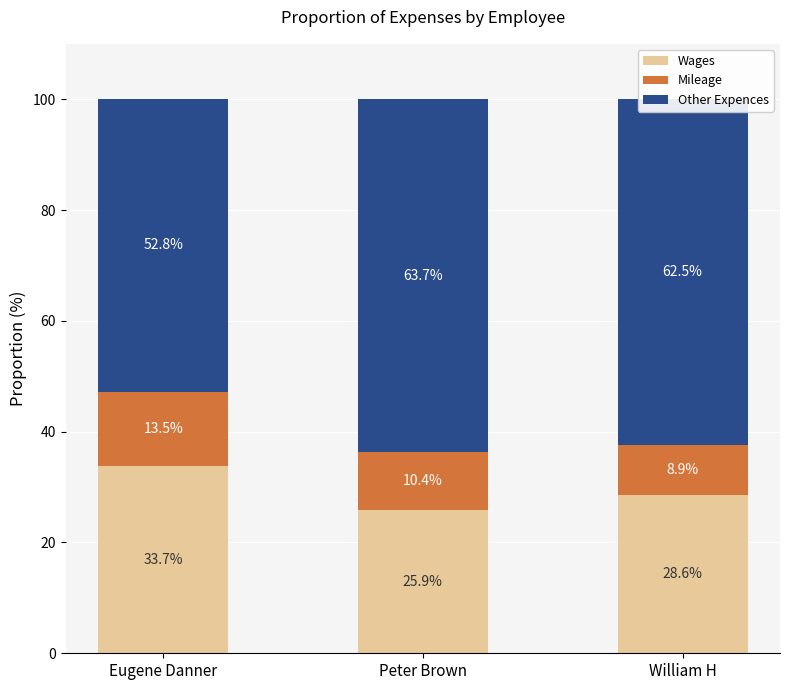

What is the difference between the Wages values at Eugene Danner and William H?

5.1